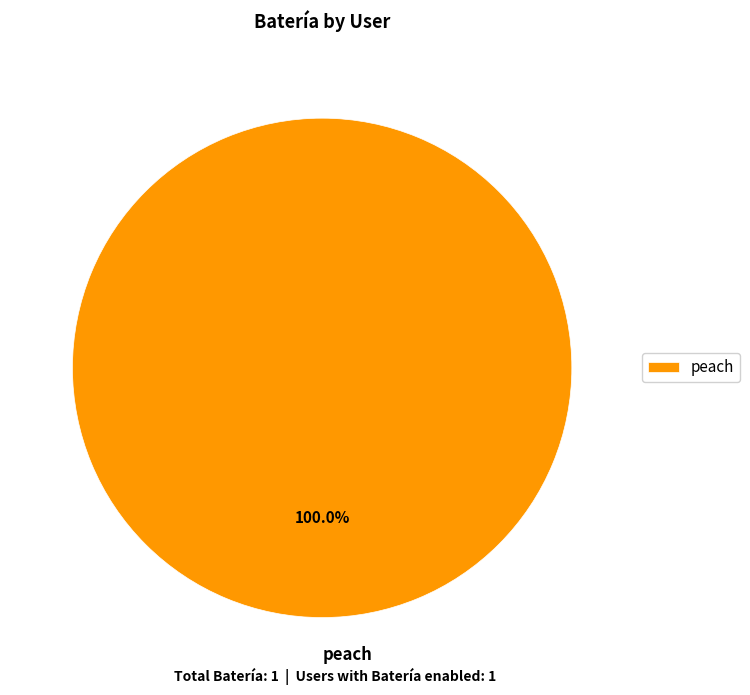

To the nearest percent, what percentage of the pie is peach?

100%